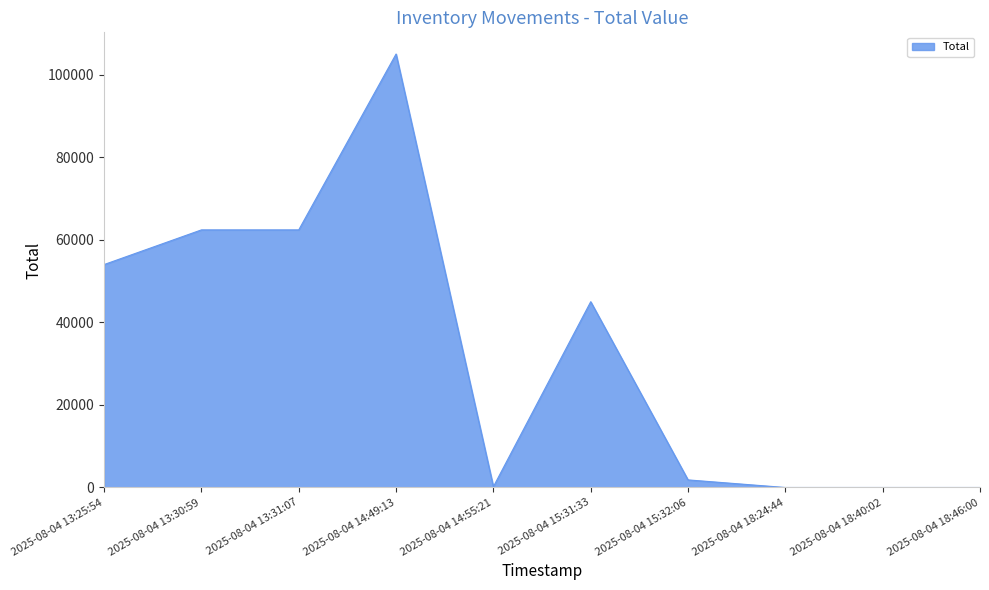

At which label is the value closest to 52500?

2025-08-04 13:25:54